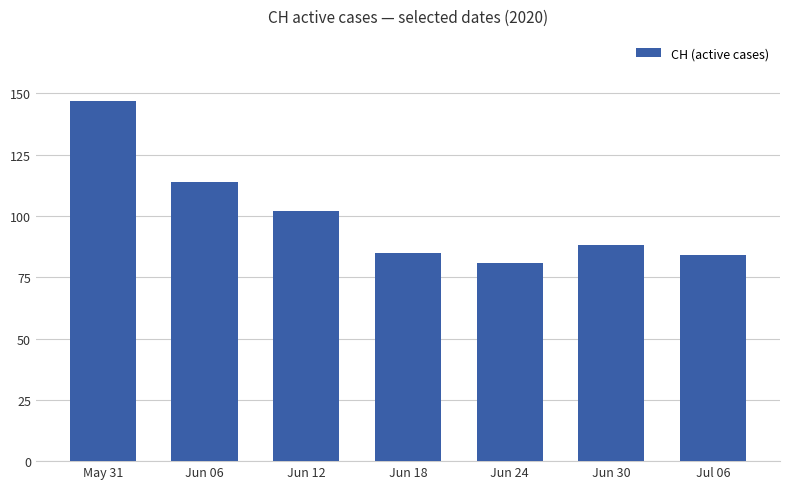

What is the label of the 4th bar from the right?

Jun 18